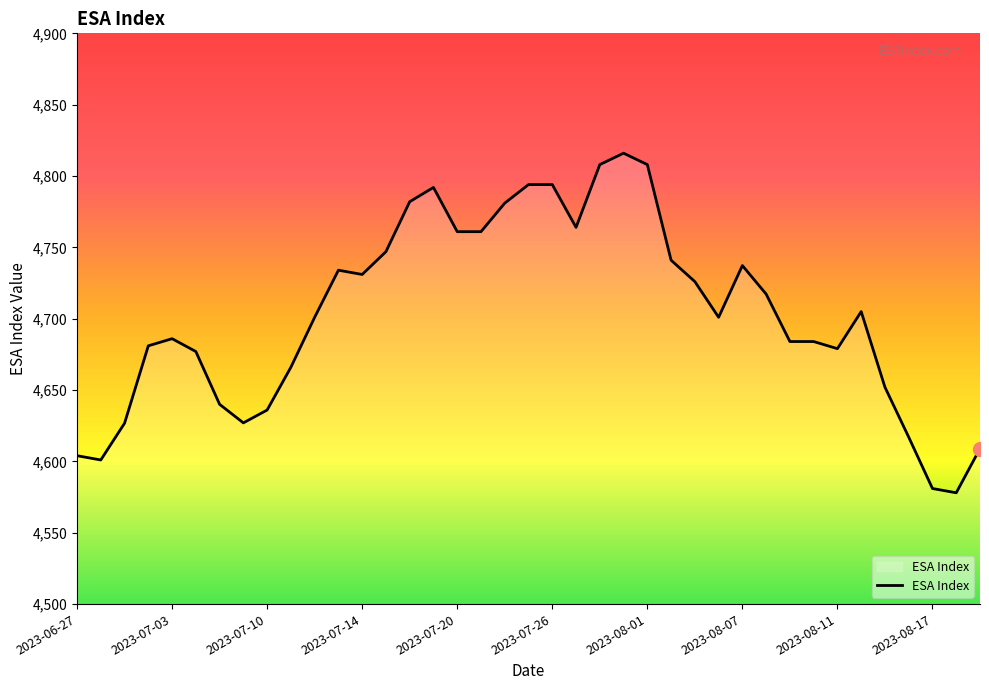

What is the difference between the maximum and minimum values?

238.0